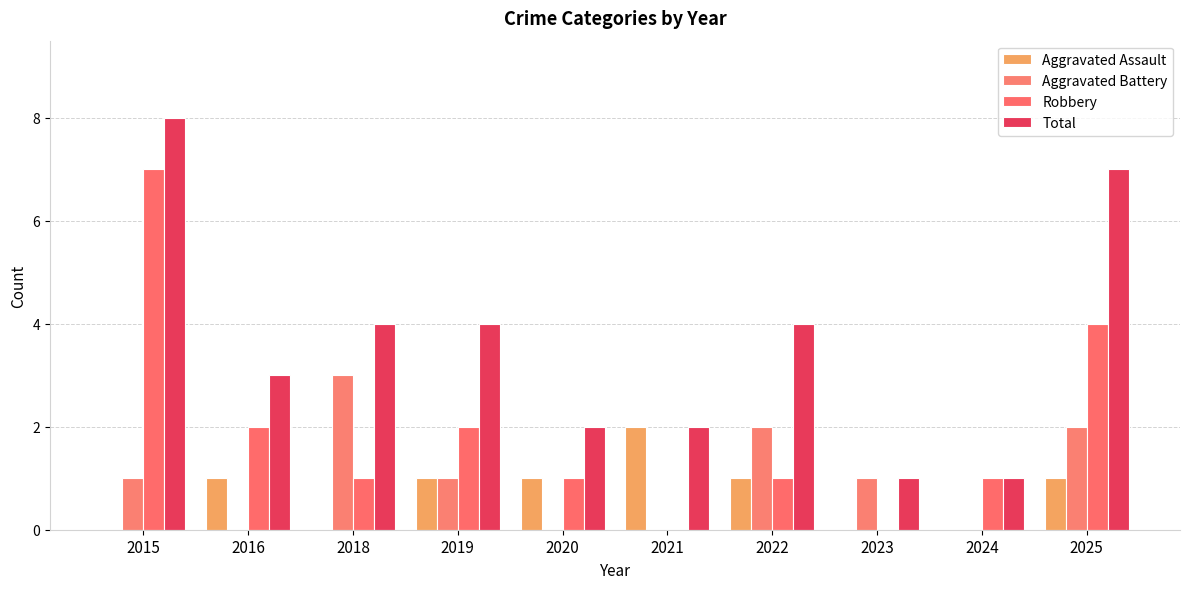

What is the spread (max minus min) of values at 2025?

6